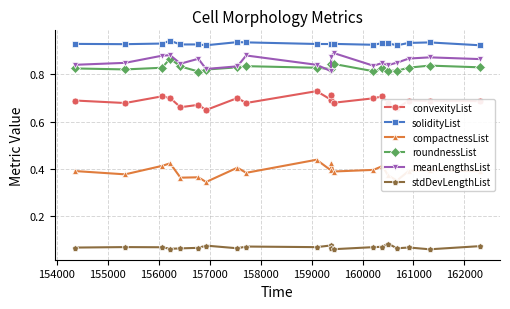

Count the roundnessList values in the range 0 to 1.

20